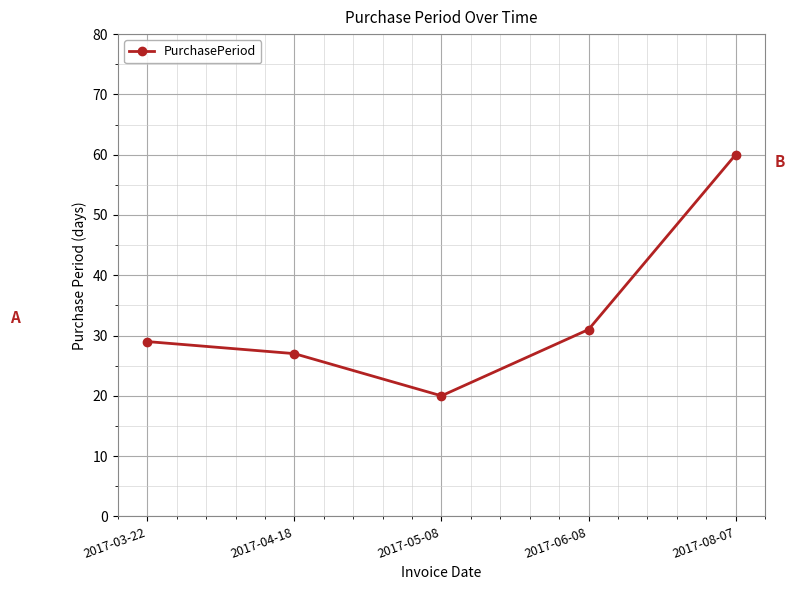

Reading right to left, what are all the values shown in this chart?

2017-08-07=60	2017-06-08=31	2017-05-08=20	2017-04-18=27	2017-03-22=29